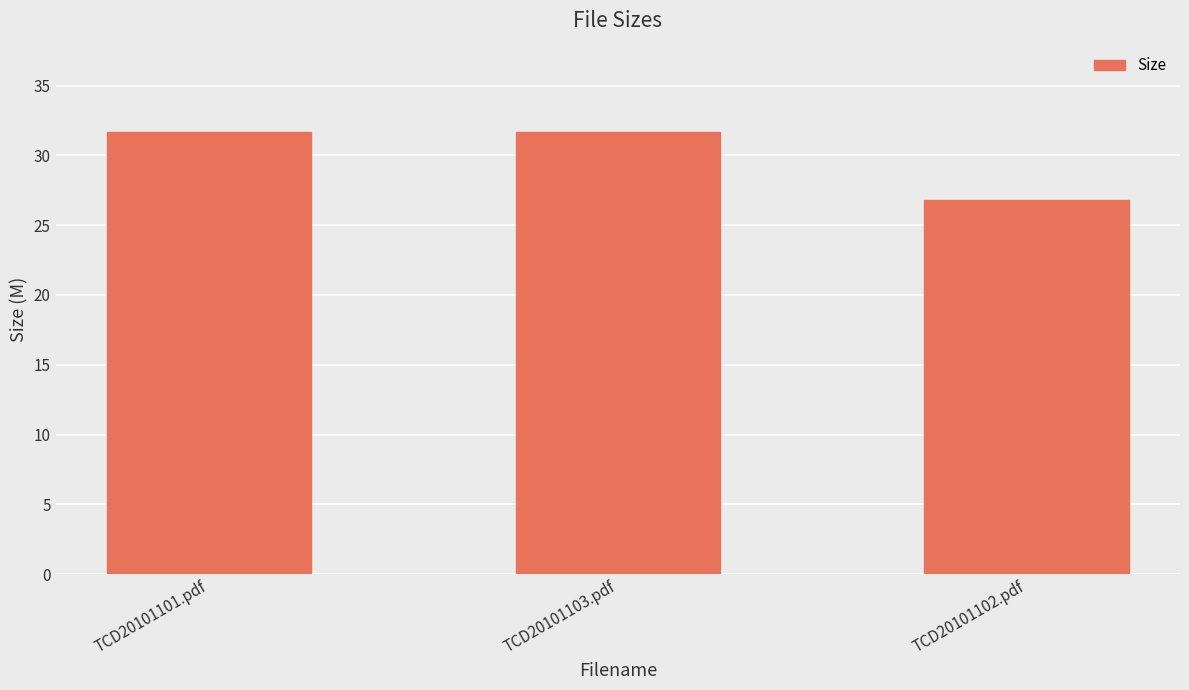

What position from the left is TCD20101103.pdf?

2